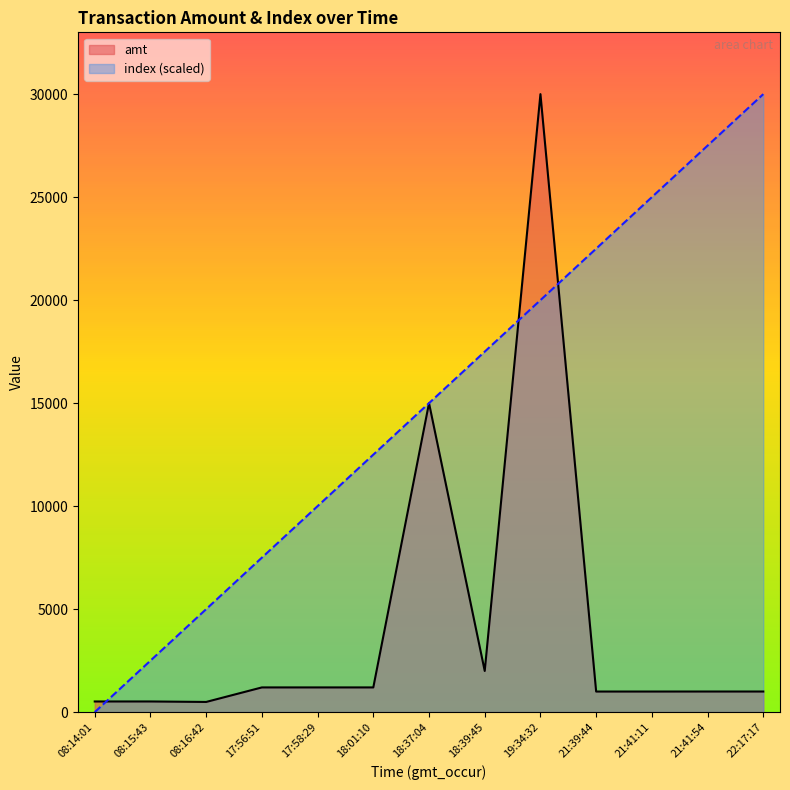

Which category has the lowest value across all series?

08:14:01